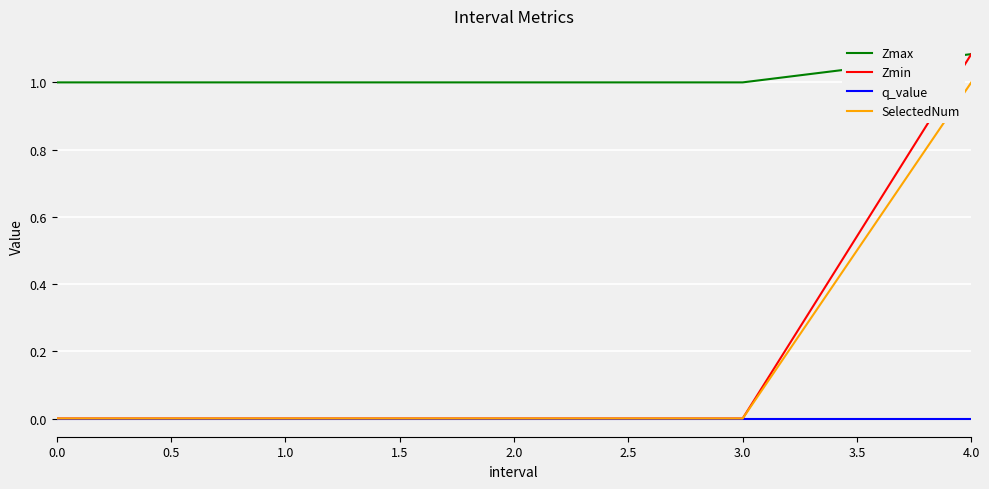

Is the value of q_value at 1.0 greater than the value of Zmax at 4.0?

No